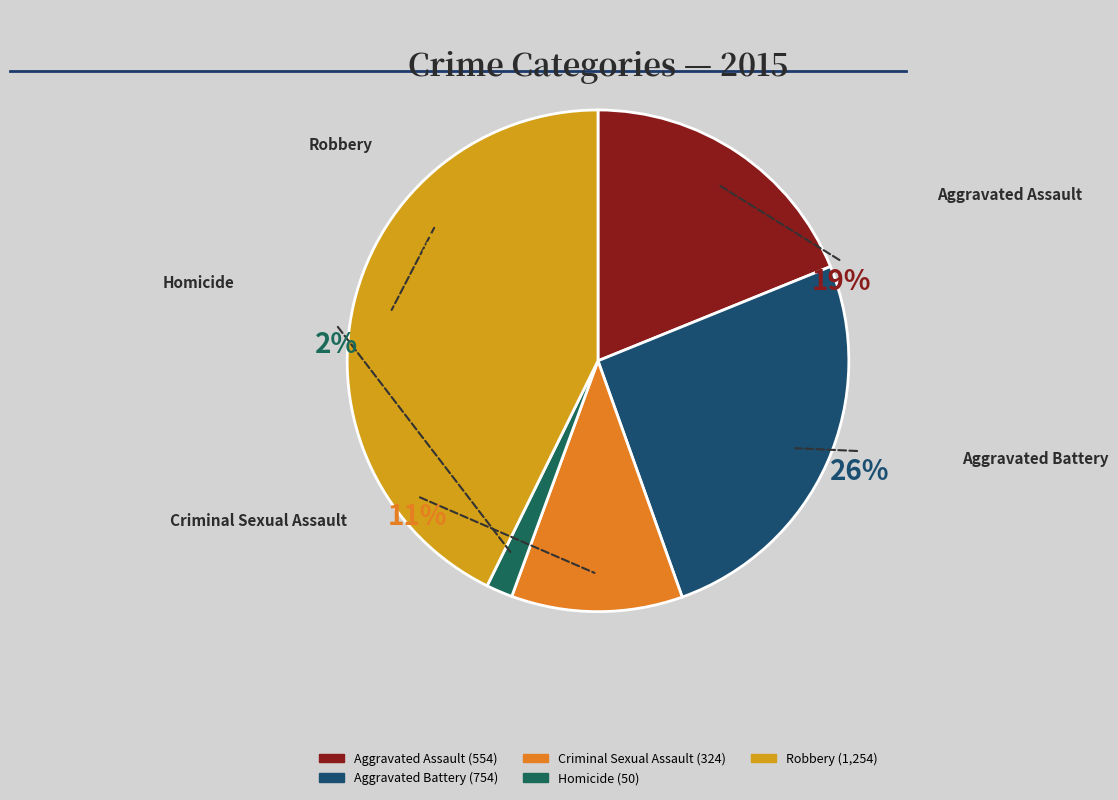

Is there any slice that represents more than half of the pie?

No